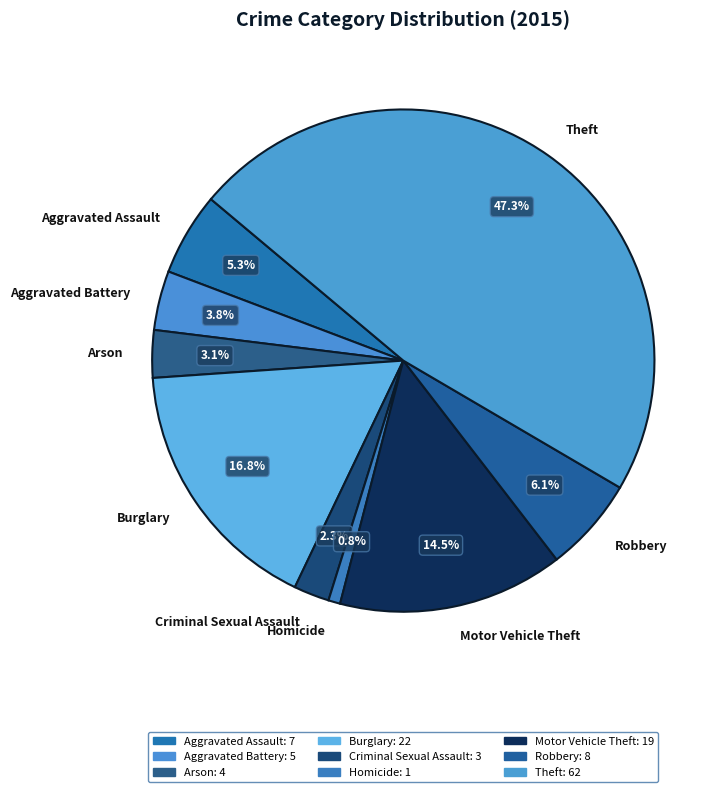

To the nearest percent, what is the combined percentage of Robbery and Burglary?

23%